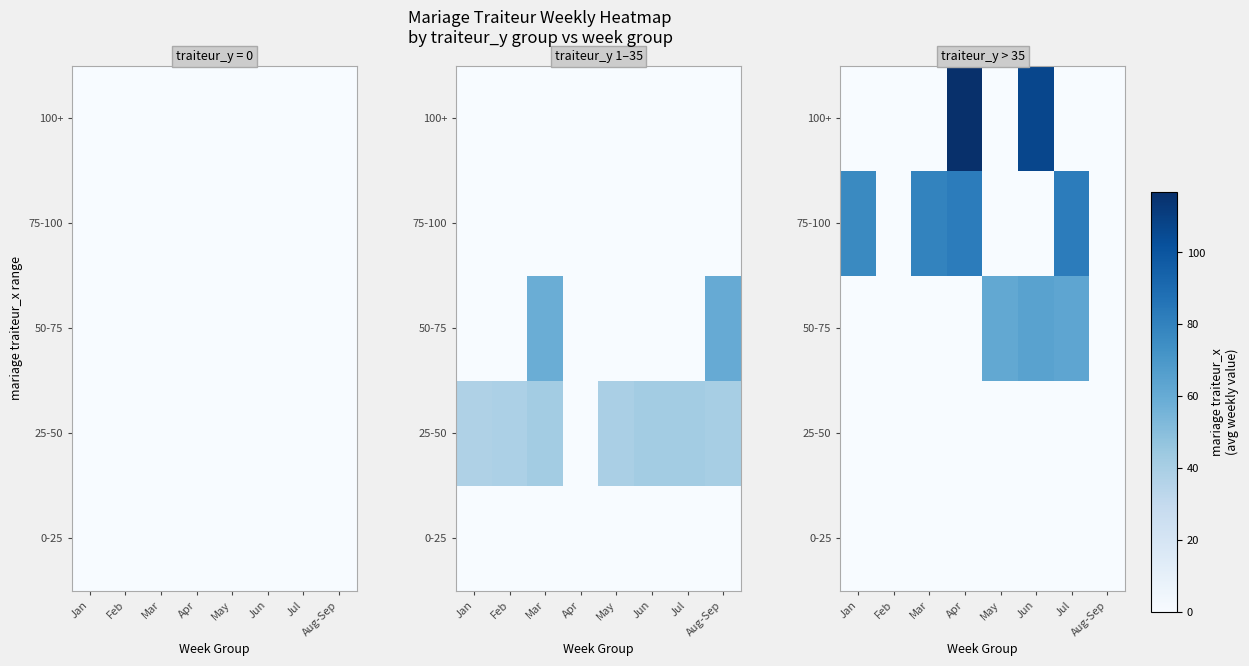

The 75-100 series shows 0.0 at Aug-Sep. True or false?

True